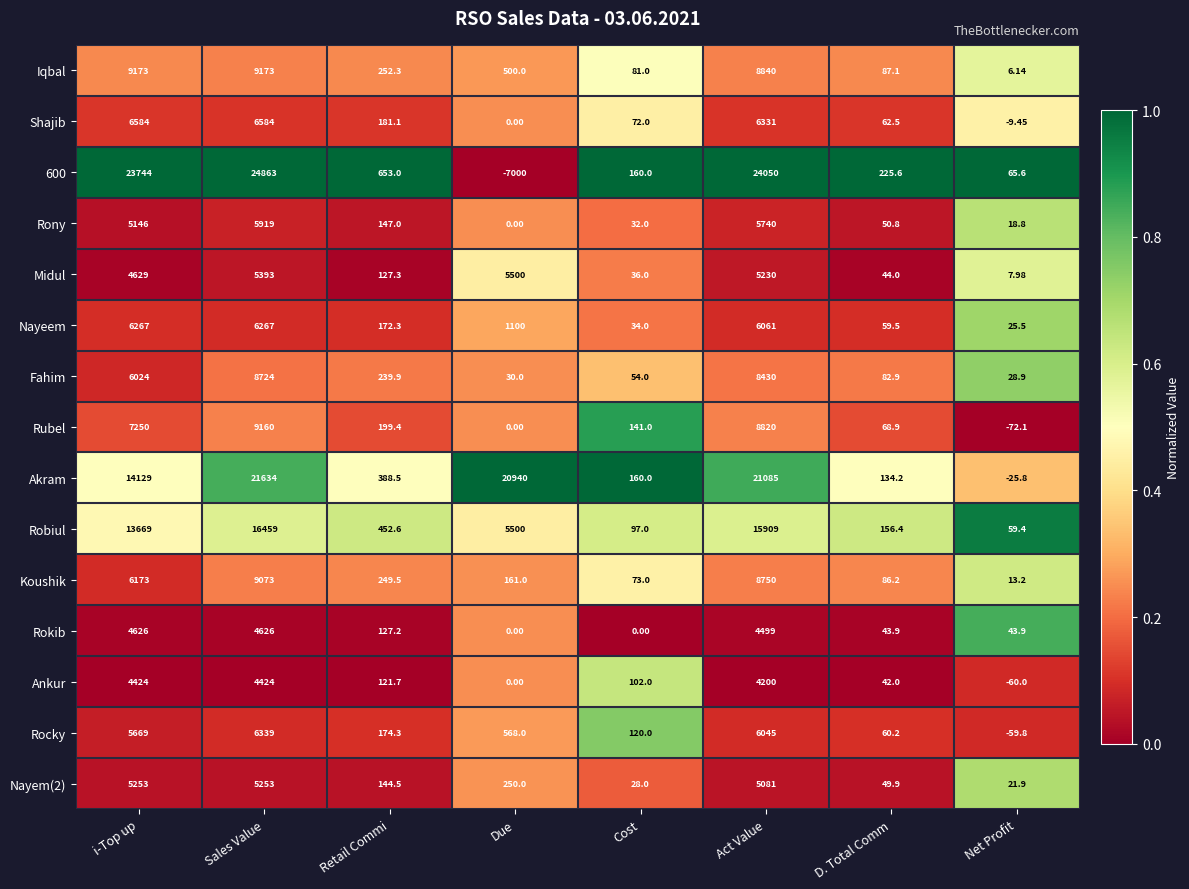

Which label corresponds to the smallest value in the chart?

Due